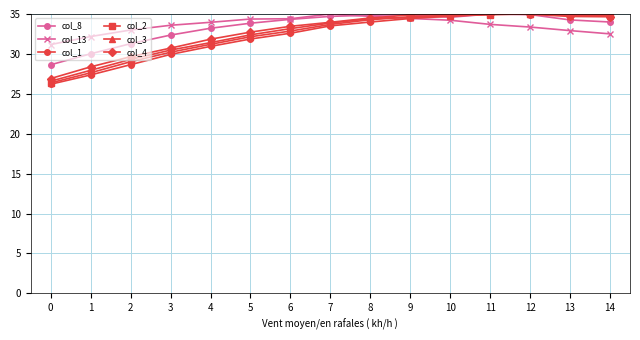

What is the value of the col_13 point at the 8th from the left?

35.0